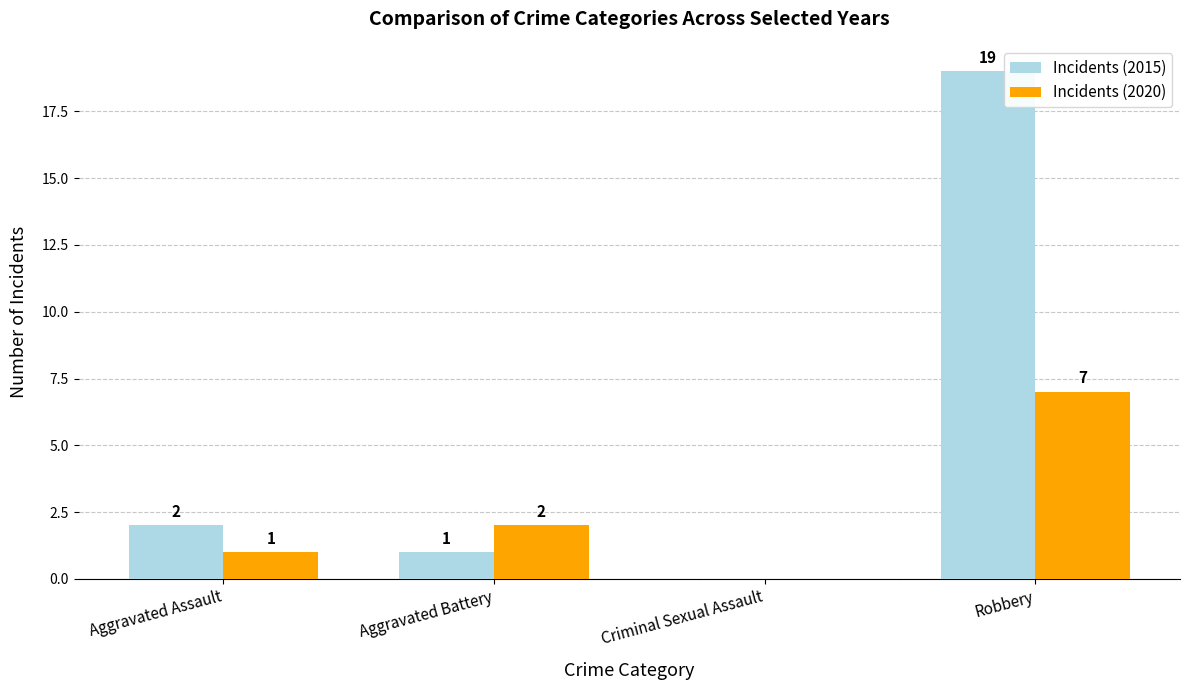

Are the bars horizontal?

No